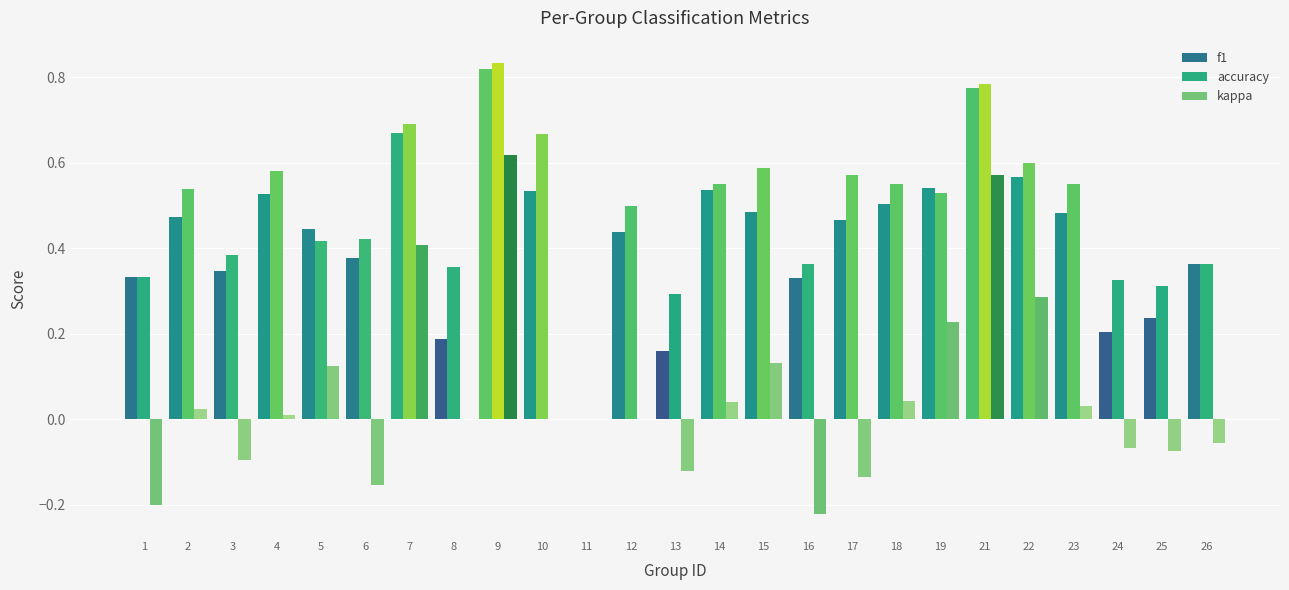

At which label does kappa reach its peak?

9